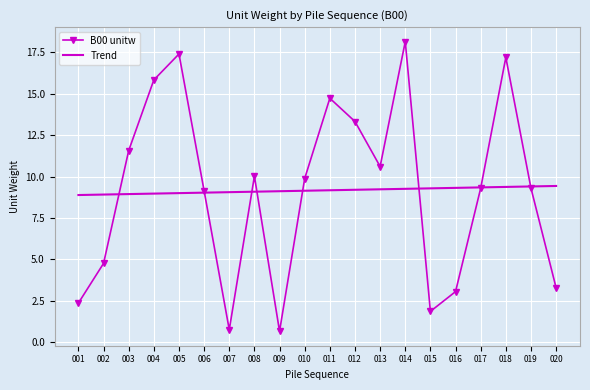

Rank the series at 008 from highest to lowest value.

B00 unitw, Trend